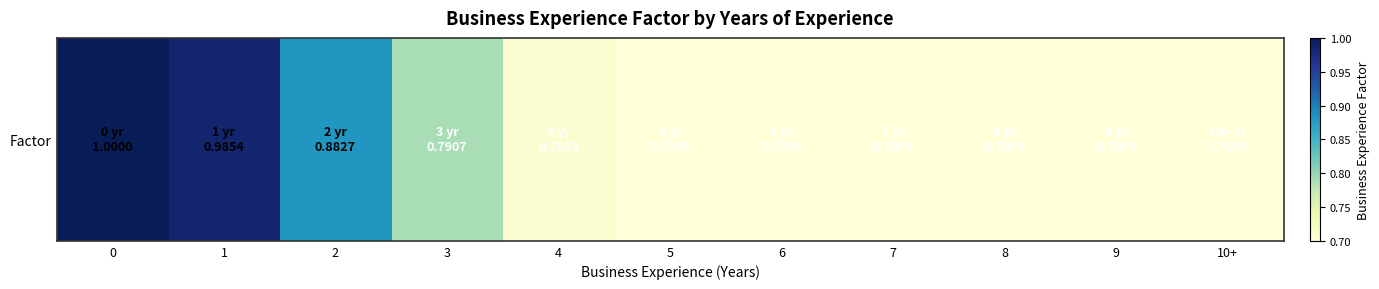

Reading left to right, what are all the values shown in this chart?

0=1.0	1=1.0	2=0.9	3=0.8	4=0.7	5=0.7	6=0.7	7=0.7	8=0.7	9=0.7	10+=0.7